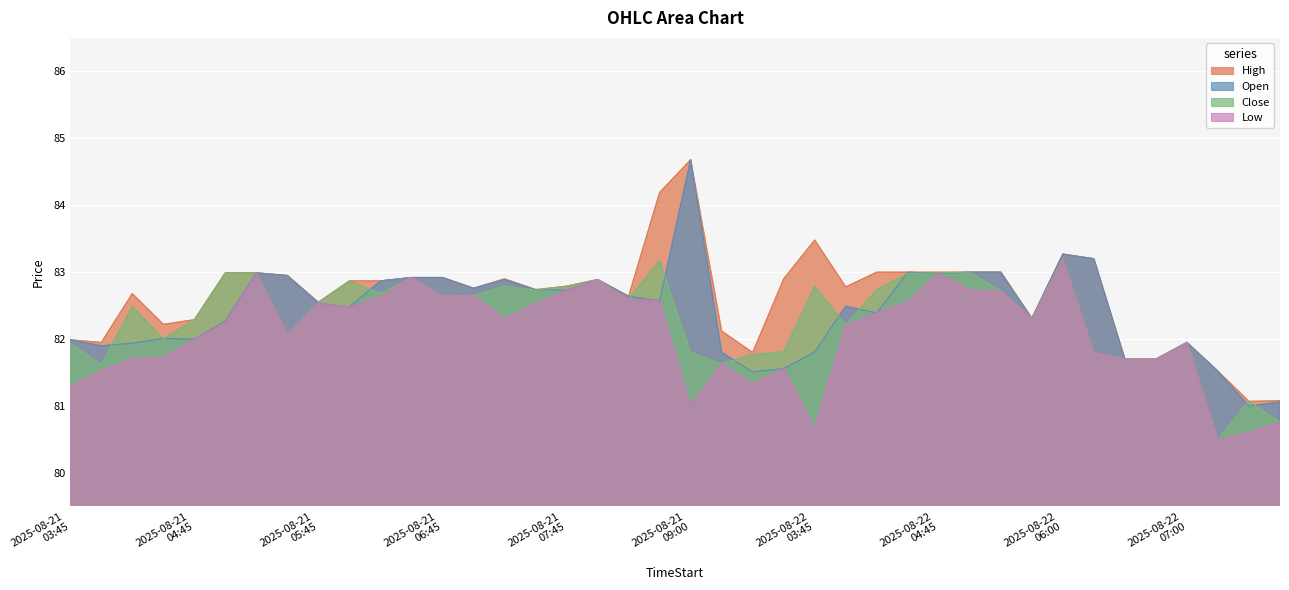

Between 2025-08-21 07:15 and 2025-08-22 06:15, which series saw the biggest shift?

Close